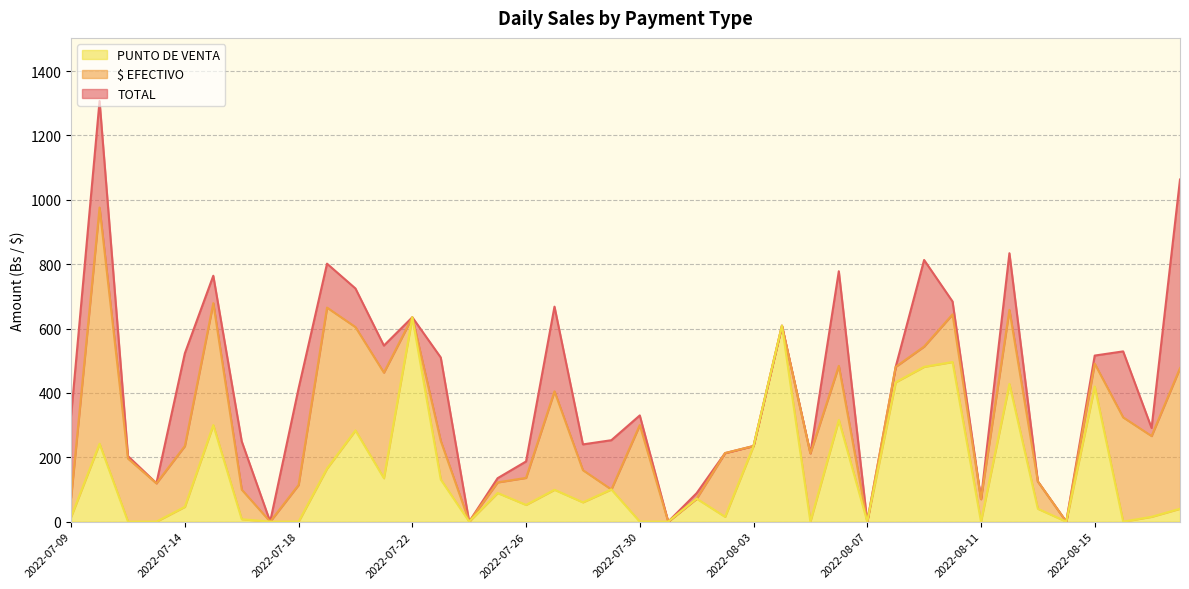

Where is the first local maximum for TOTAL?

2022-07-11